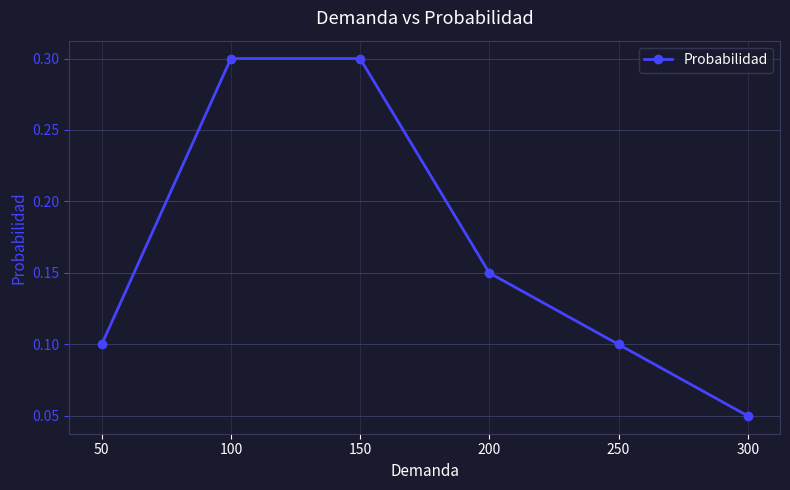

True or false: there are more than 1 points higher than both neighbors.

False